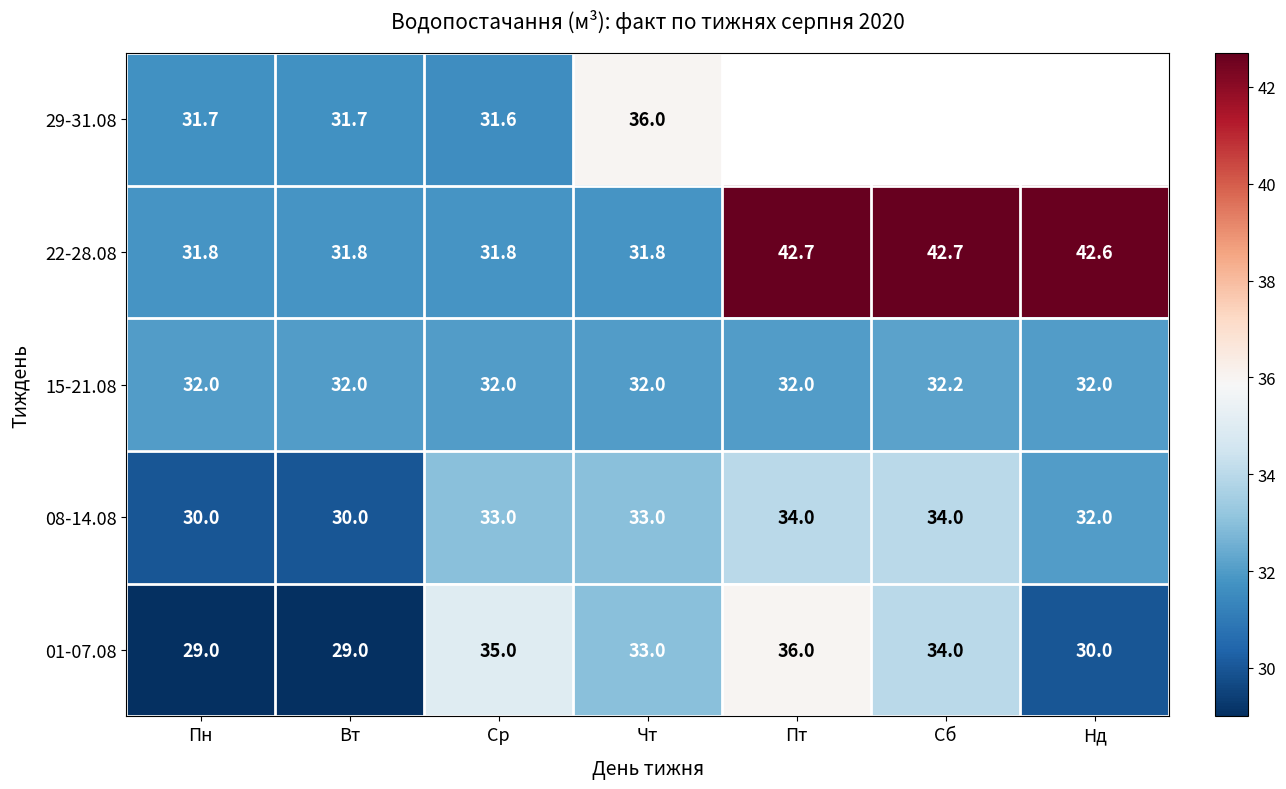

How many data points does each series have?

7